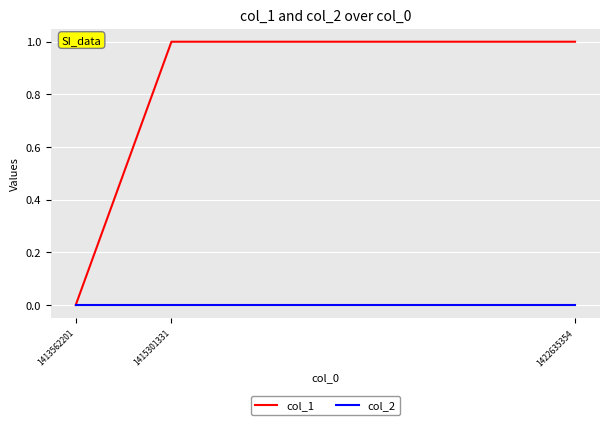

What is the sum of the col_1 values at 1413562201 and 1415301331?

1